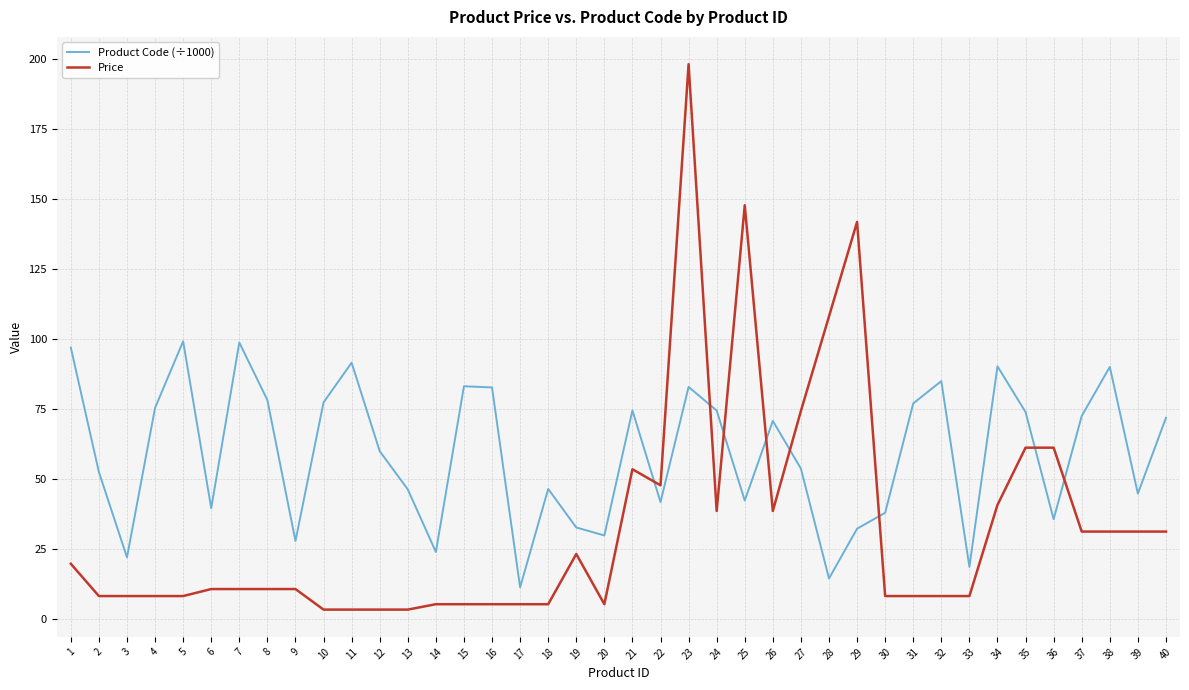

True or false: Price and Product Code (÷1000) cross at least once.

True